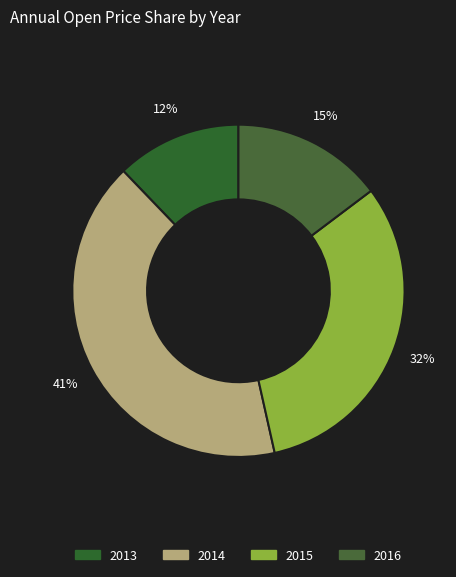

Does any single category account for the majority?

No